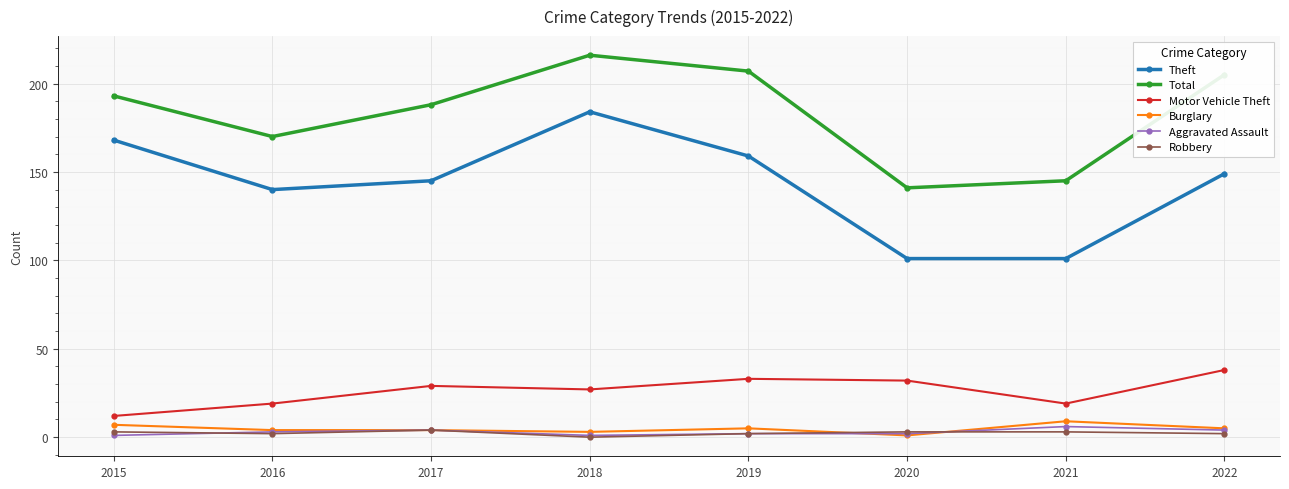

What value does the Total series have at 2020?

141